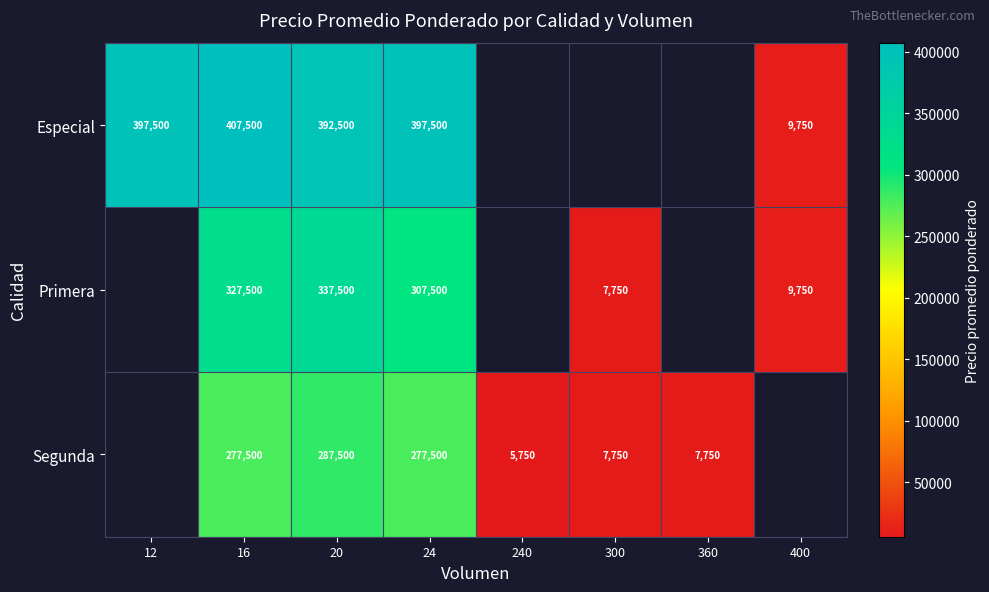

The value of Especial at 24 is 397500. True or false?

True